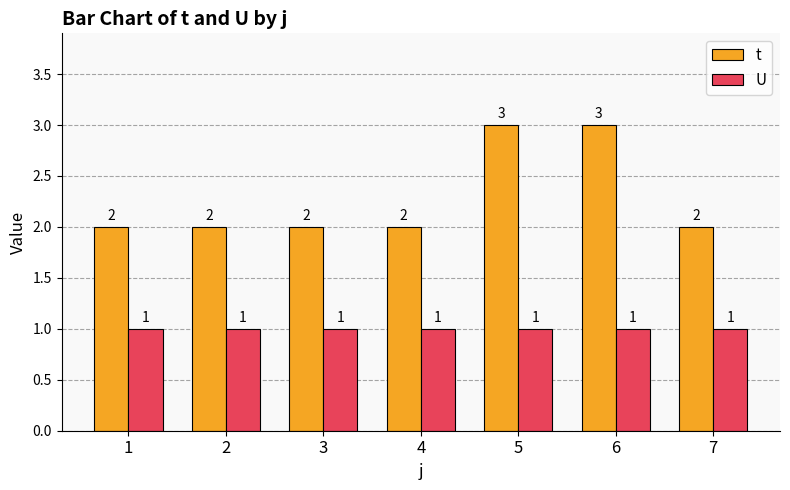

Which series has the widest spread of values?

t